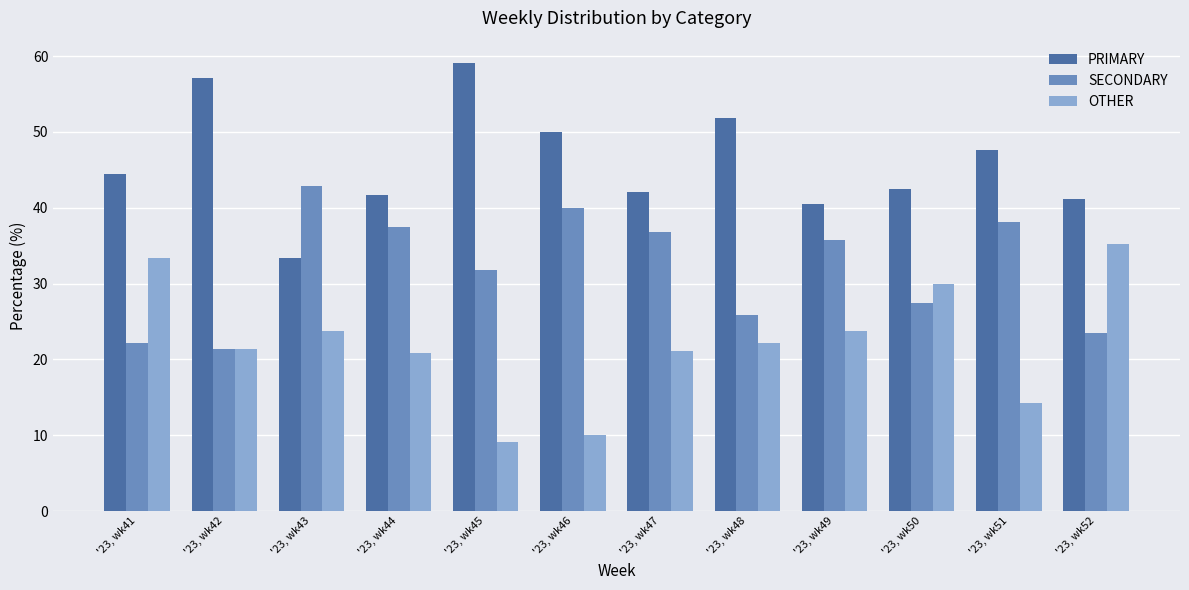

At how many categories does at least one series exceed 11?

12